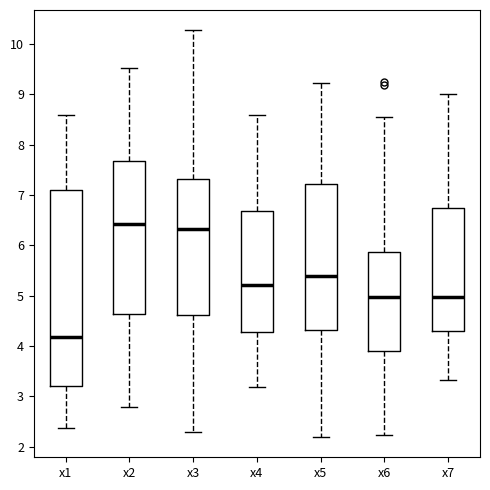

Which box has the highest median line?

x2